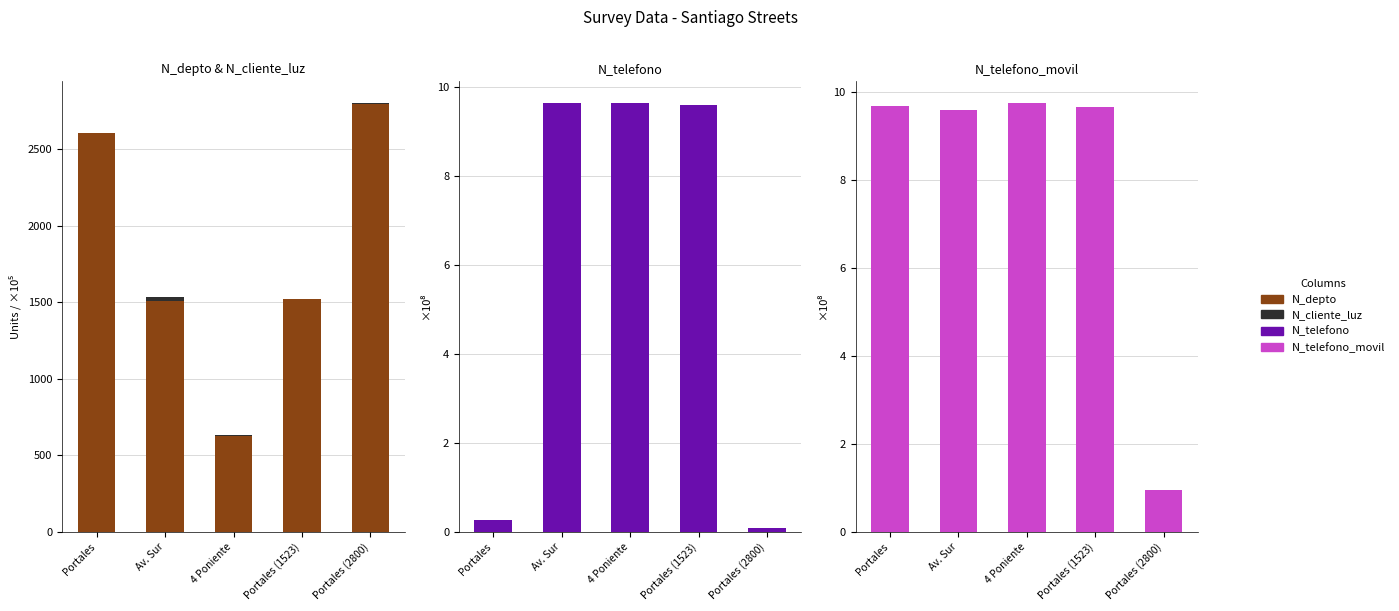

Reading right to left, what are all the values shown in this chart?

N_depto: Portales (2800)=2800.0	Portales (1523)=1523.0	4 Poniente=630.0	Av. Sur=1508.0	Portales=2608.0
N_cliente_luz: Portales (2800)=5.2	Portales (1523)=2.6	4 Poniente=3.2	Av. Sur=25.9	Portales=2.7
N_telefono: Portales (2800)=0.1	Portales (1523)=9.6	4 Poniente=9.6	Av. Sur=9.6	Portales=0.3
N_telefono_movil: Portales (2800)=0.9	Portales (1523)=9.7	4 Poniente=9.7	Av. Sur=9.6	Portales=9.7